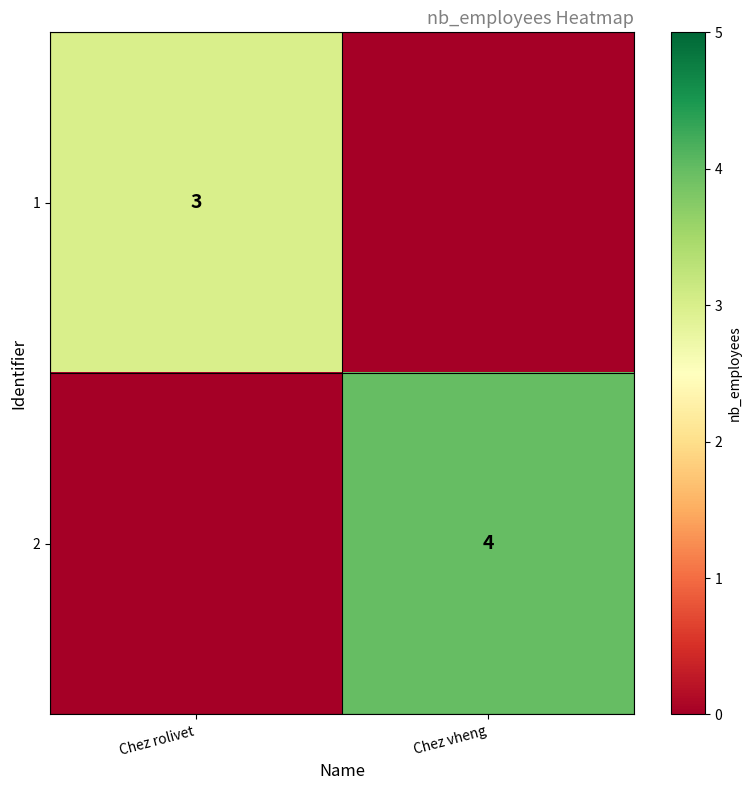

True or false: 1 has a value of 1 at Chez rolivet.

False